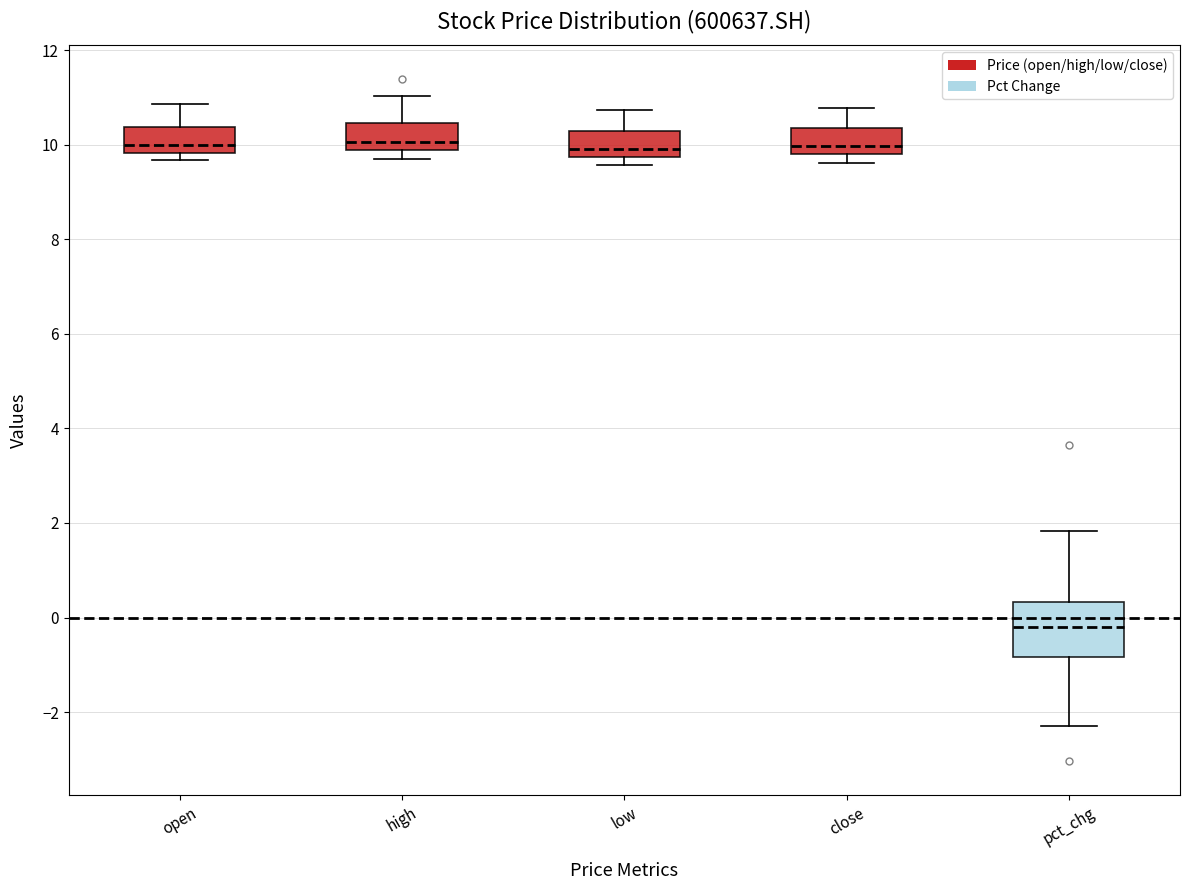

Where does the median line of the box for close sit on the y-axis? The values are not printed on the chart, so give them approximately, as read against the axis.

10.0